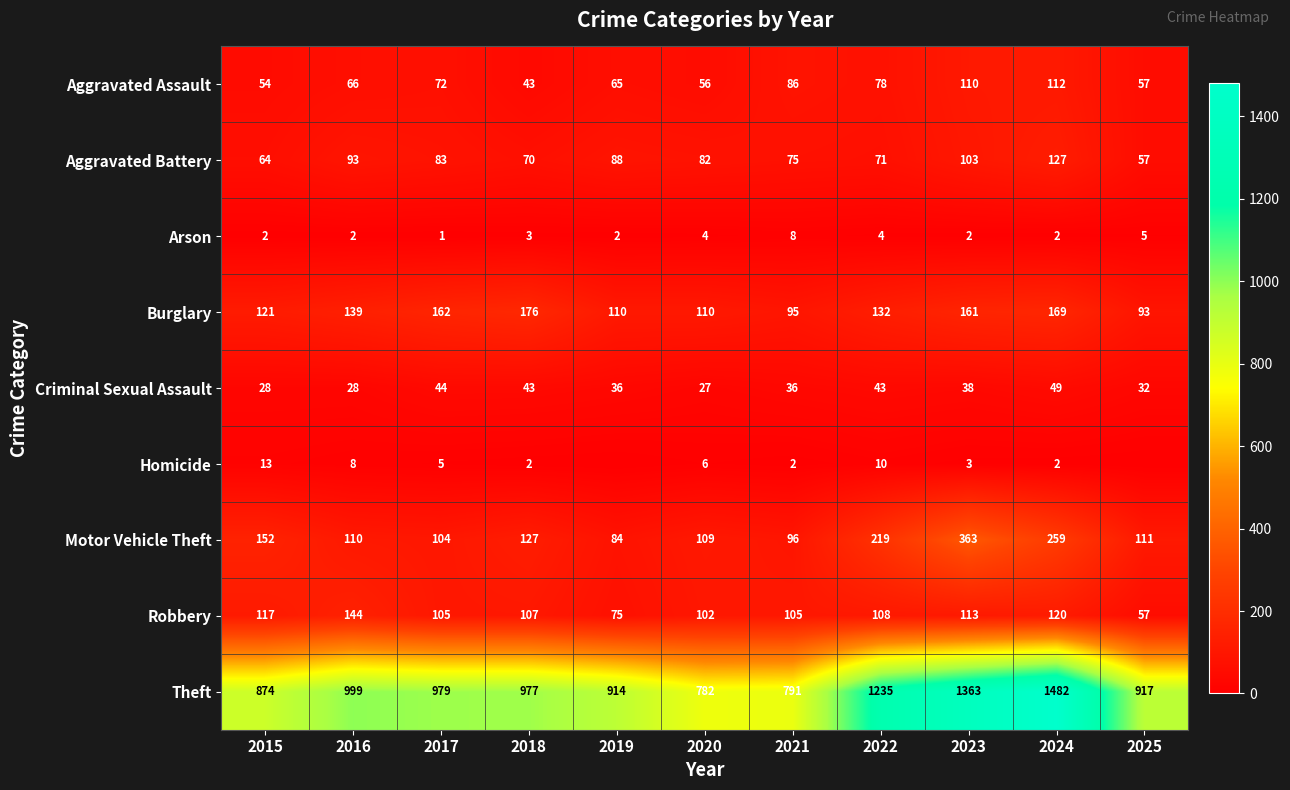

Is it true that Motor Vehicle Theft equals 84 at 2019?

True